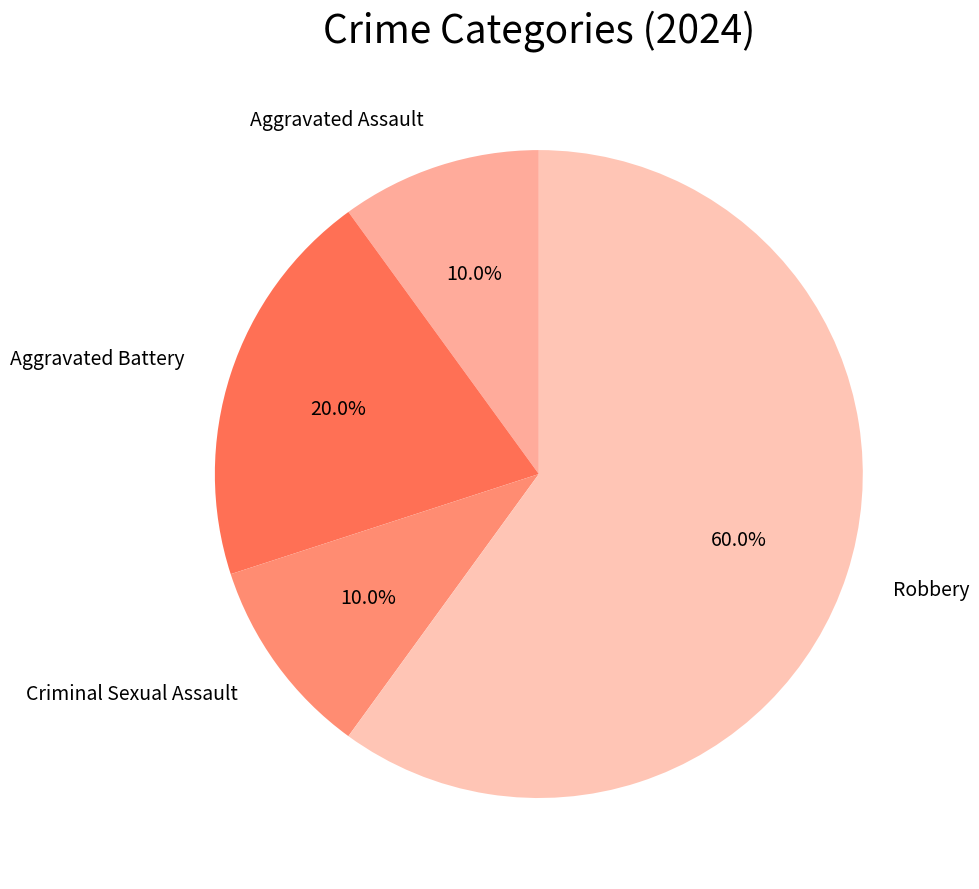

How many segments does this pie chart have?

4